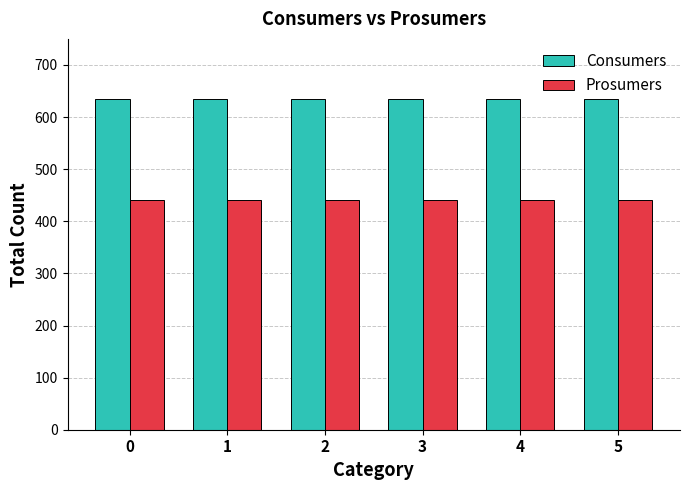

What is the highest value of the Prosumers series?

440